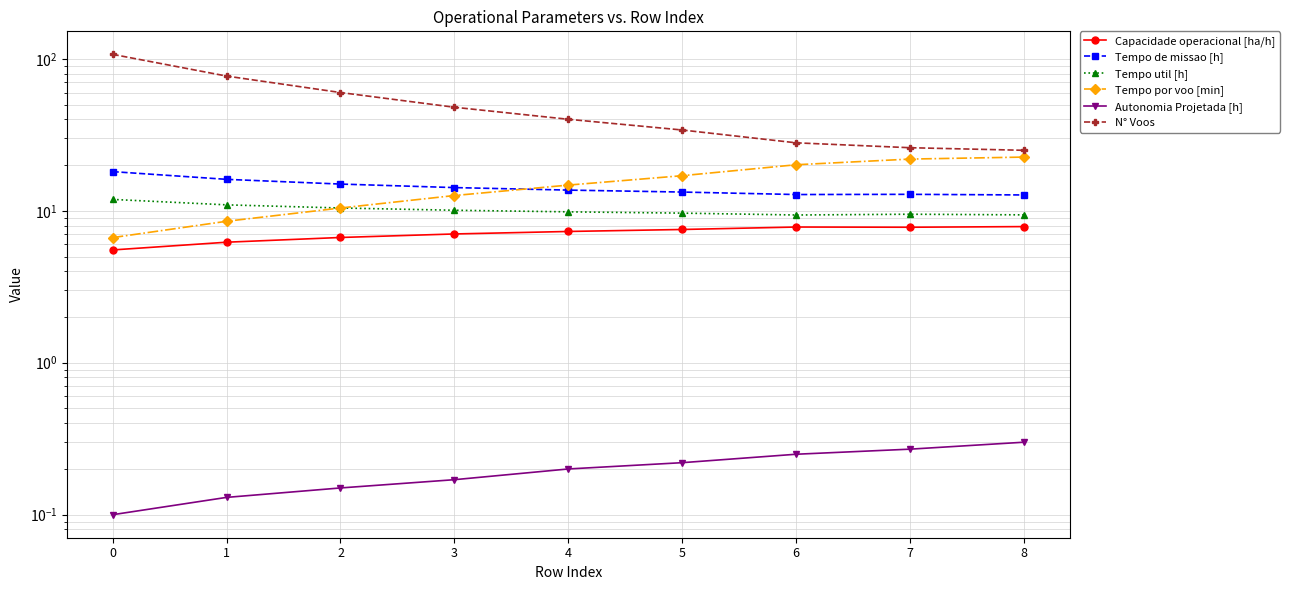

Reading left to right, list all the values displayed in this chart.

Capacidade operacional [ha/h]: 0=5.5	1=6.2	2=6.7	3=7.0	4=7.3	5=7.5	6=7.8	7=7.8	8=7.9
Tempo de missao [h]: 0=18.1	1=16.1	2=15.0	3=14.2	4=13.7	5=13.3	6=12.8	7=12.8	8=12.7
Tempo util [h]: 0=11.9	1=10.9	2=10.4	3=10.1	4=9.8	5=9.7	6=9.4	7=9.5	8=9.4
Tempo por voo [min]: 0=6.7	1=8.5	2=10.4	3=12.6	4=14.8	5=17.0	6=20.1	7=21.9	8=22.6
Autonomia Projetada [h]: 0=0.1	1=0.1	2=0.1	3=0.2	4=0.2	5=0.2	6=0.2	7=0.3	8=0.3
N° Voos: 0=107.0	1=77.0	2=60.0	3=48.0	4=40.0	5=34.0	6=28.0	7=26.0	8=25.0